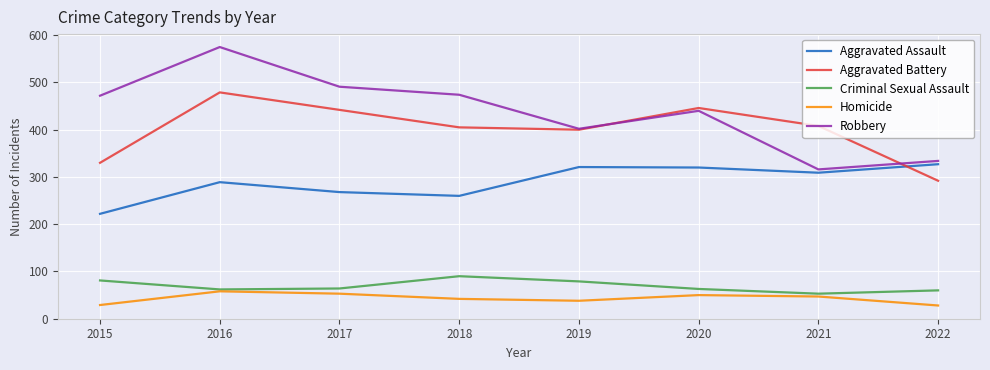

Does the chart have visible grid lines?

Yes